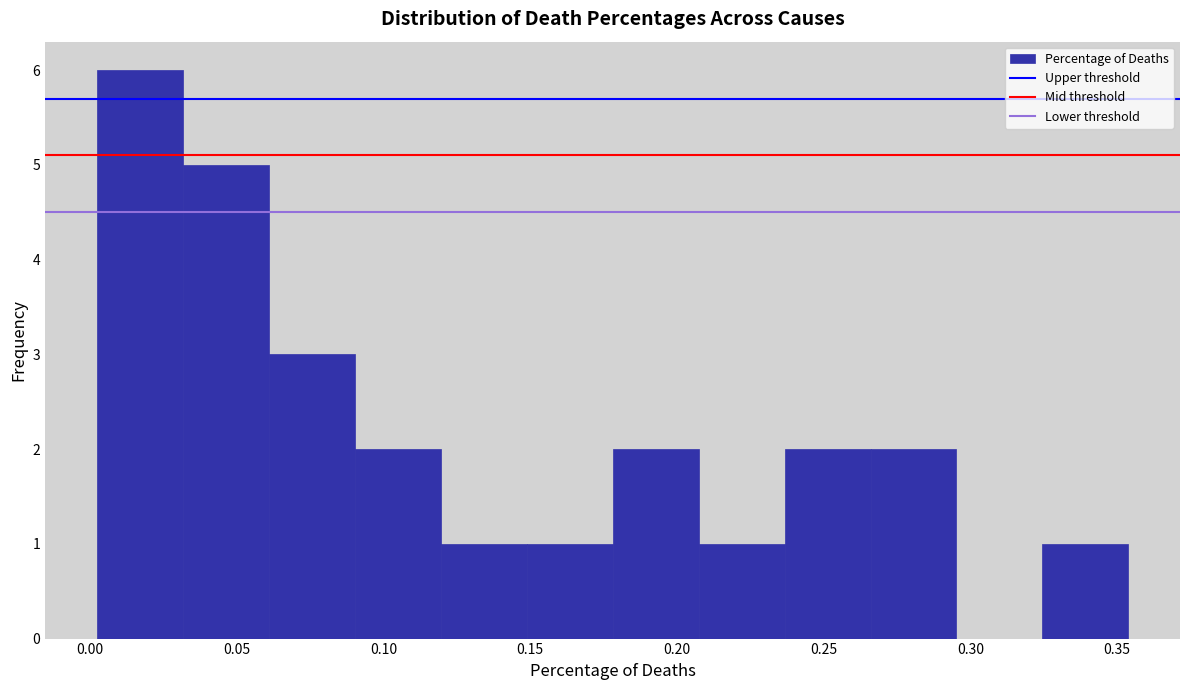

What is the height of the bar covering 0.090 to 0.120 on the x-axis? Neither the bar edges nor the heights are printed on the chart, so give them approximately, as read against the axes.

2